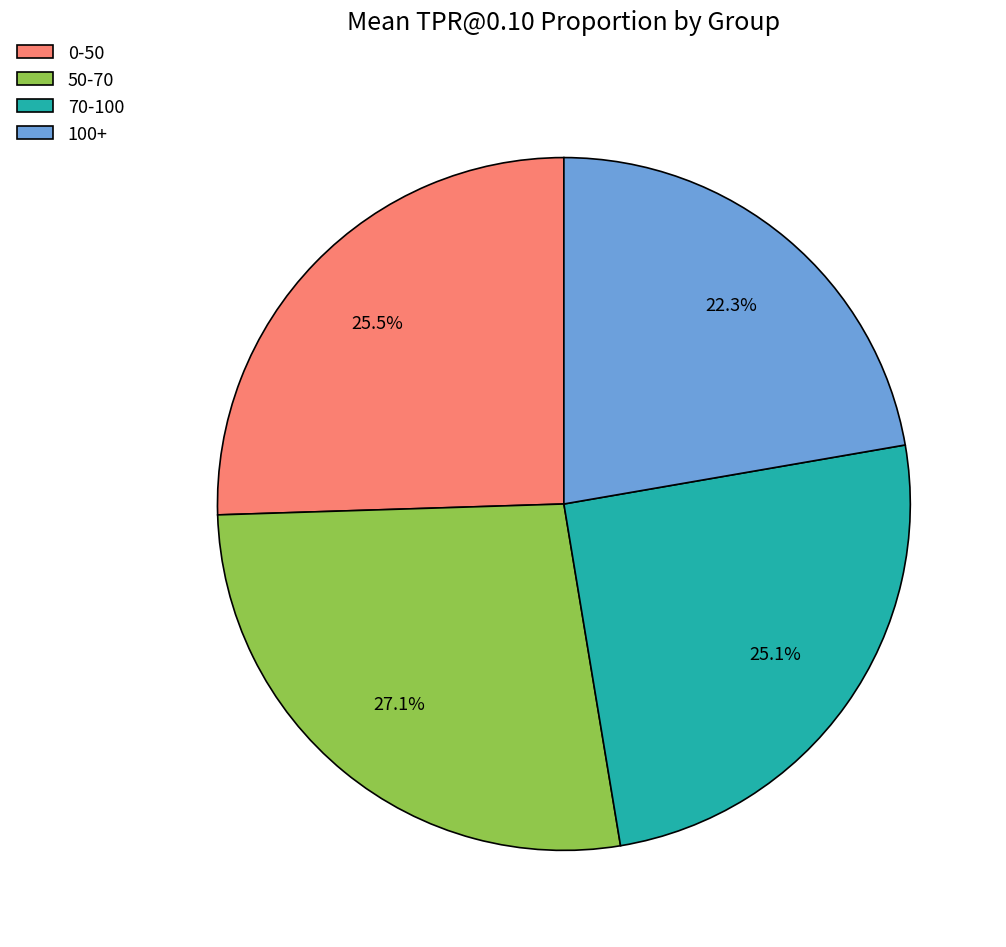

What percentage is NOT represented by 50-70?

72.9%